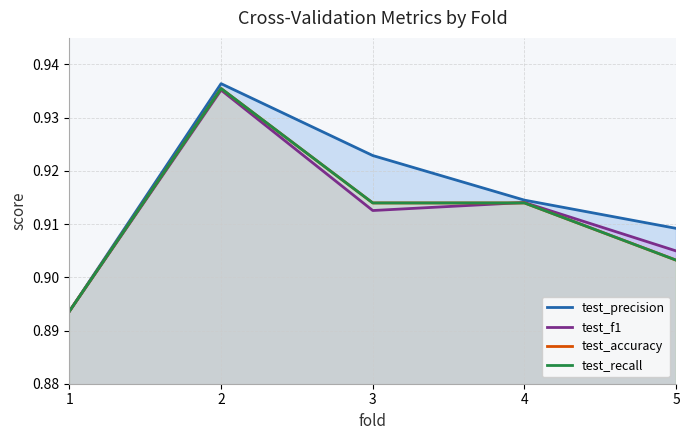

True or false: test_accuracy and test_recall cross at least once.

False